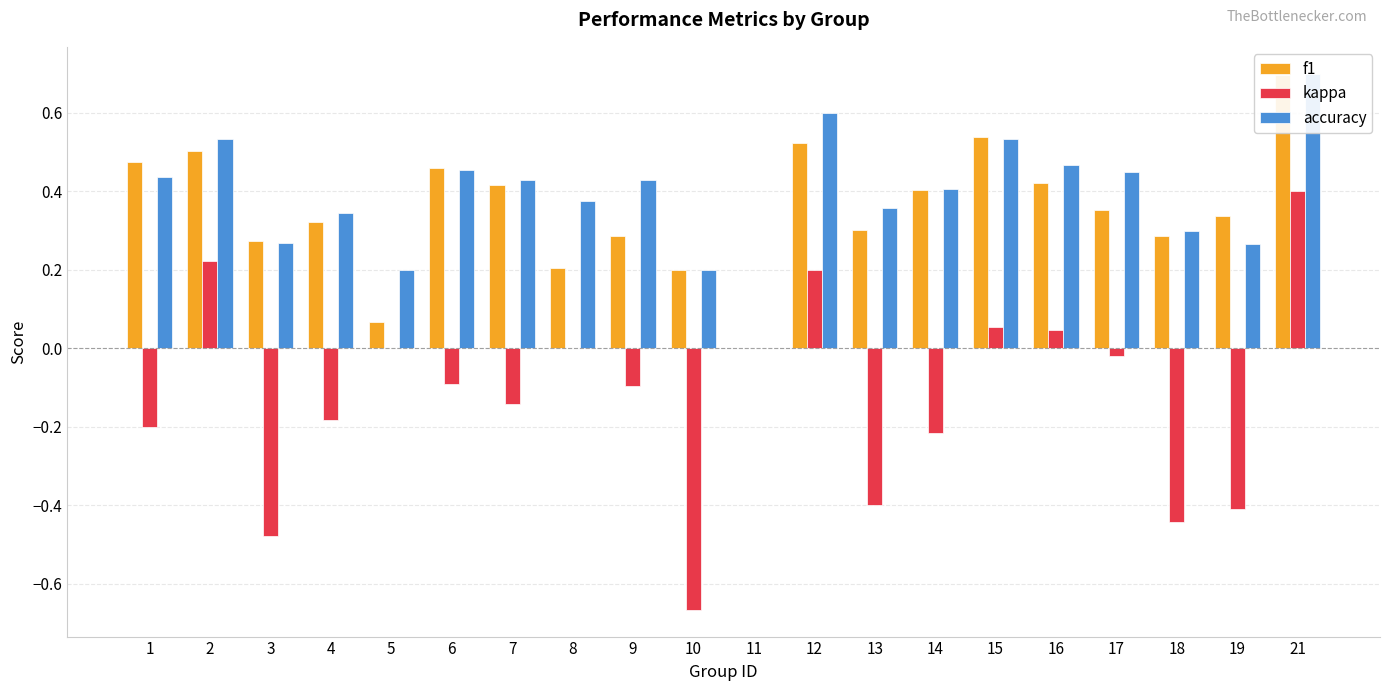

What is the difference between the second highest and second lowest values in the f1 series?

0.5